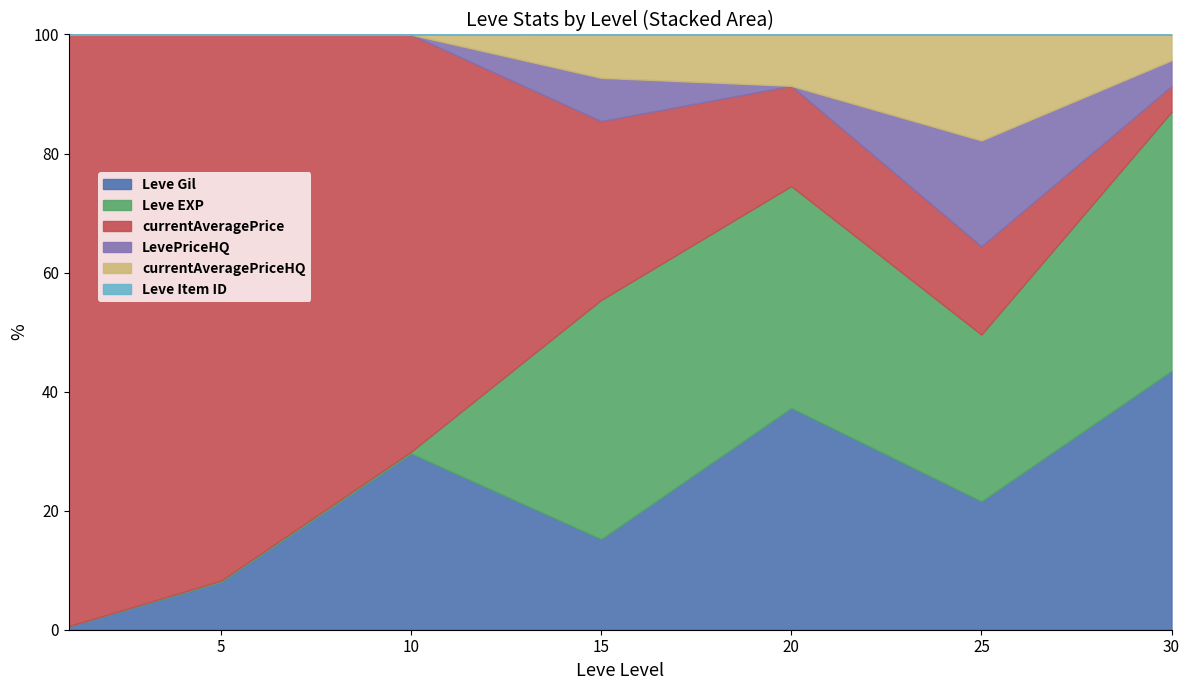

Does the chart have visible grid lines?

No